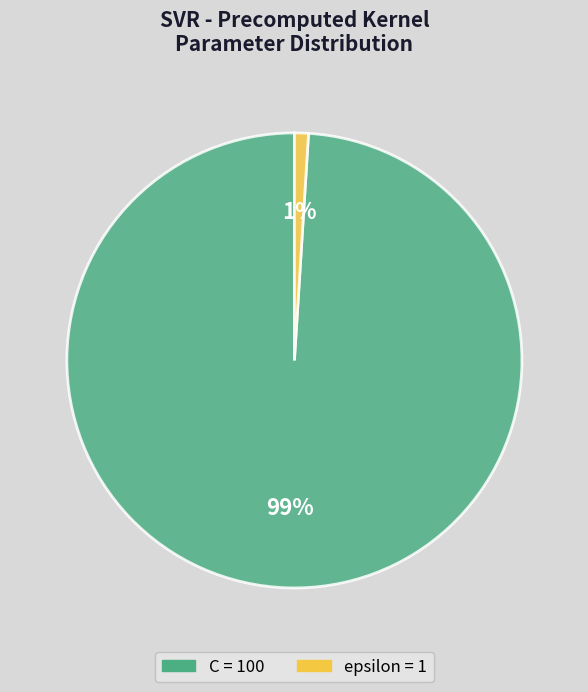

True or false: C accounts for 89% of the total.

False